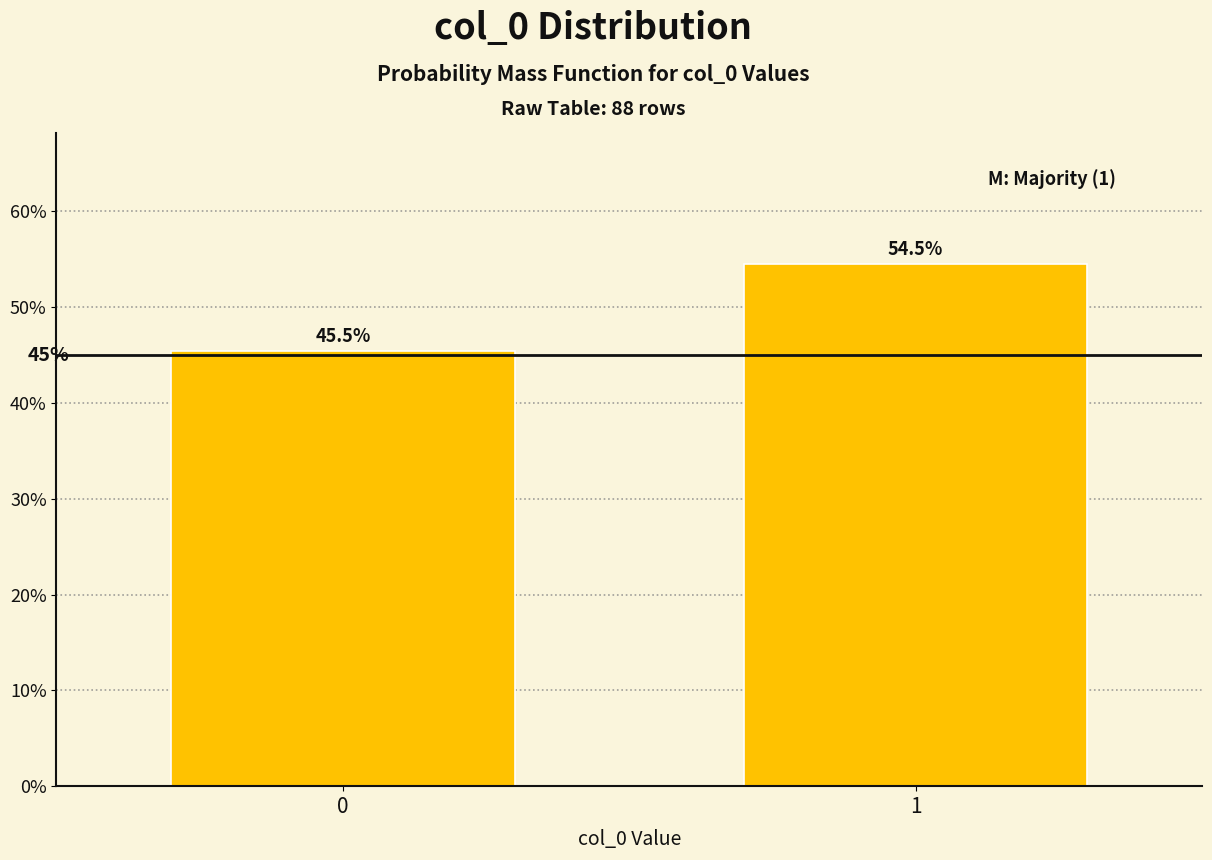

Reading left to right, list all the values displayed in this chart.

45.5	54.5